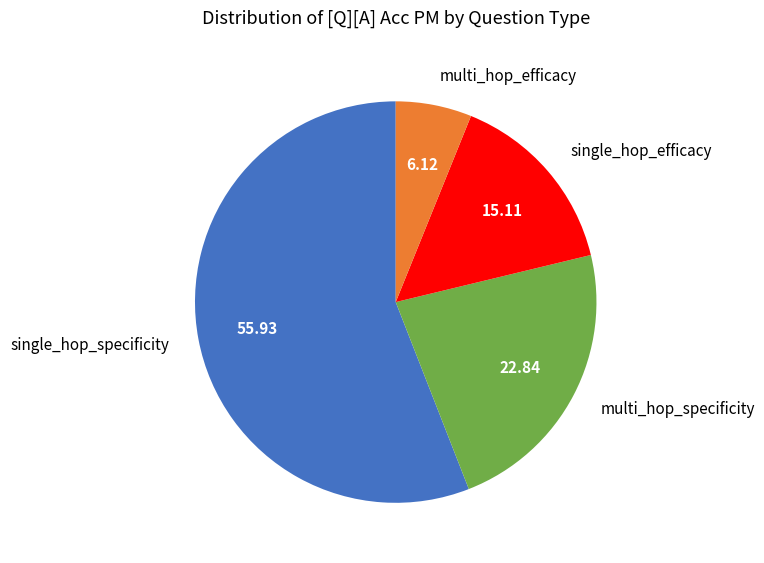

Is the sum of multi_hop_specificity and single_hop_efficacy greater than half?

No